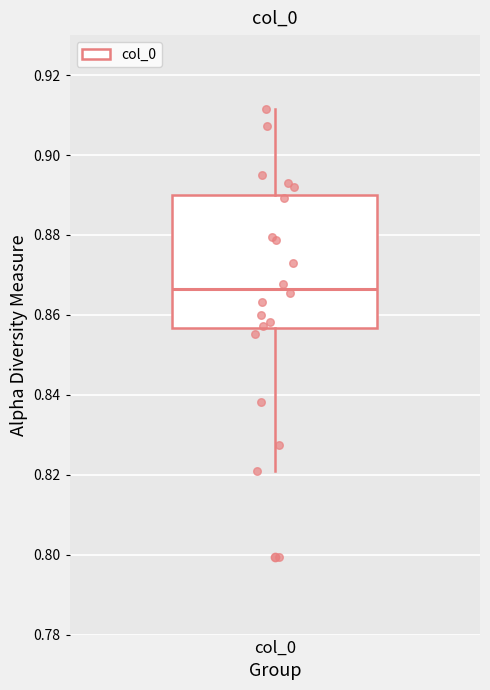

Transcribe this box plot: give where the median line is, the range the box spans, and where the two whiskers end, as read against the y-axis. The values are not printed on the chart, so give them approximately, as read against the axis.

median 0.866, box 0.856 to 0.890, whiskers 0.820 to 0.912